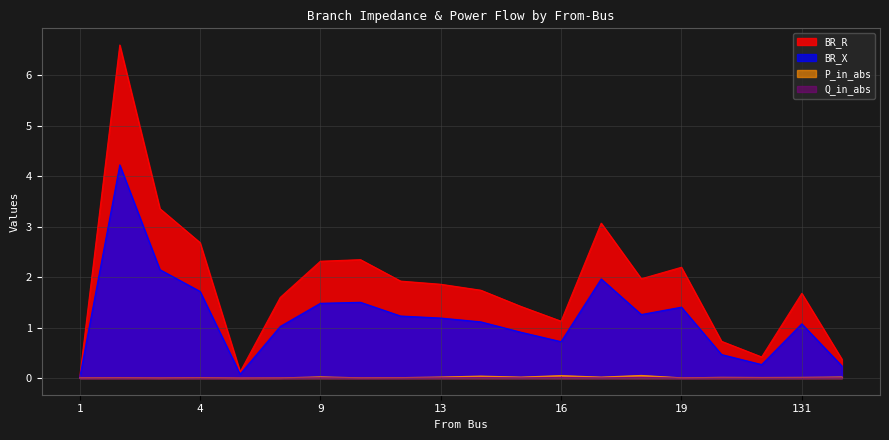

True or false: P_in_abs and BR_R cross at least once.

False